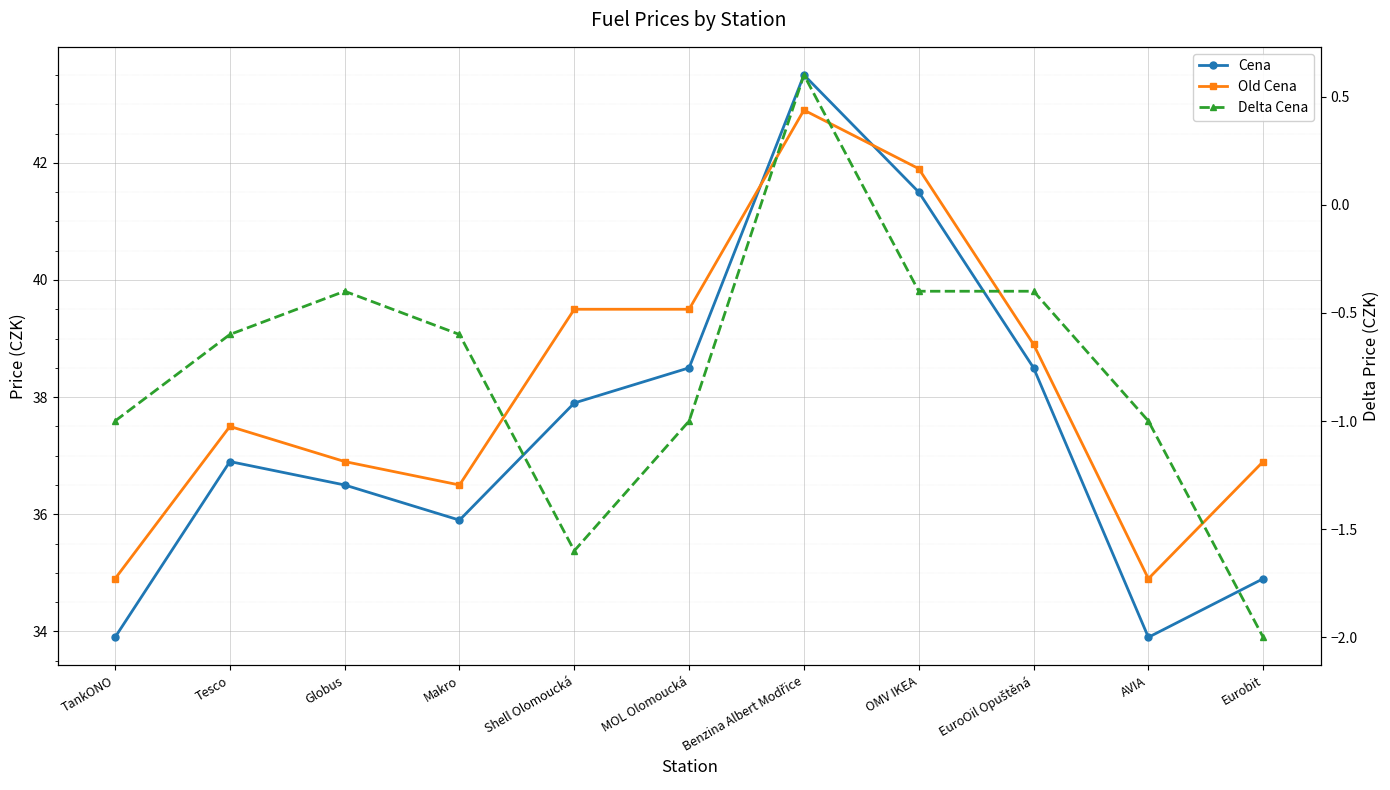

How many data points in Delta Cena are less than 0?

10